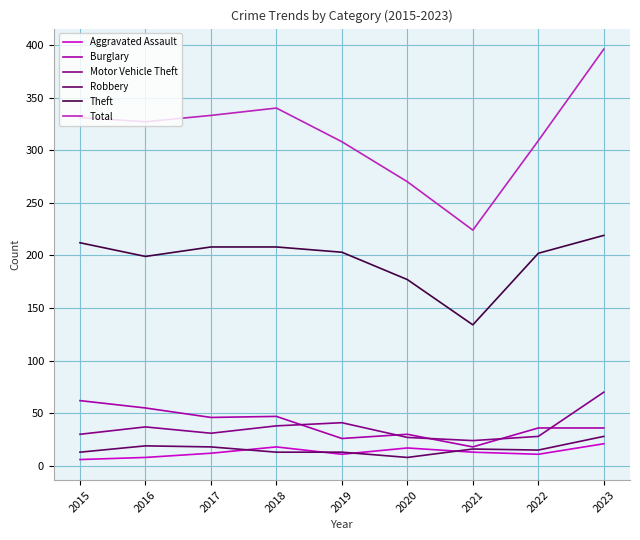

What are all the series names shown in the legend?

Aggravated Assault, Burglary, Motor Vehicle Theft, Robbery, Theft, Total